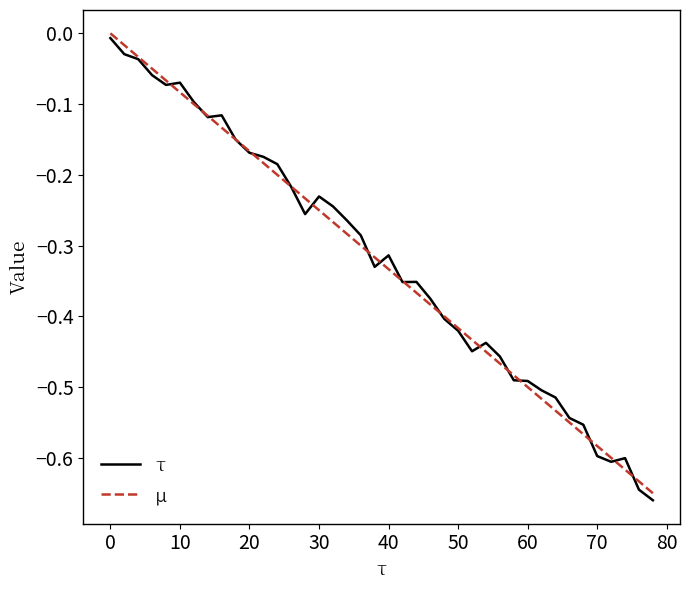

True or false: µ has more than 1 points higher than both neighbors.

False